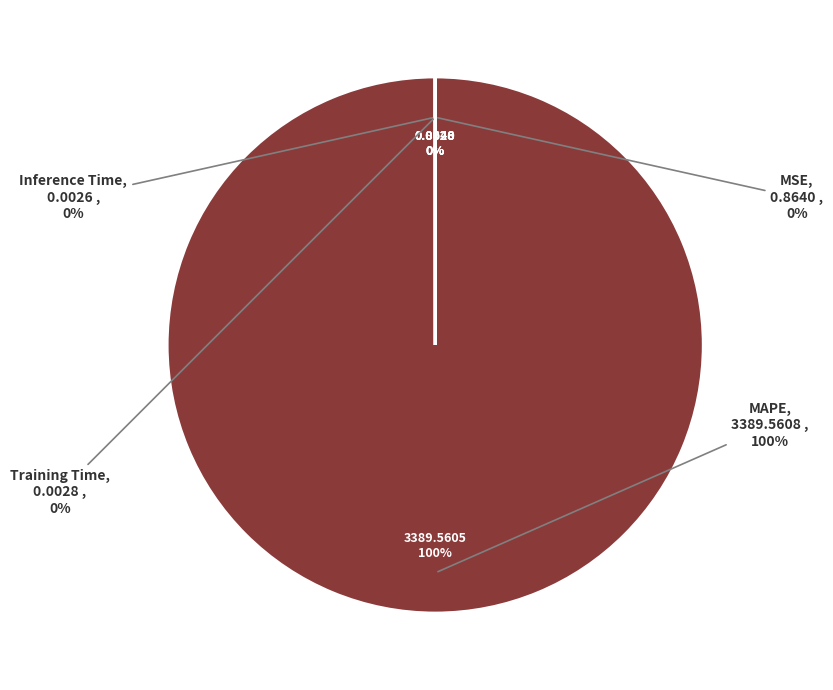

What is the smallest slice in the pie chart?

Inference Time